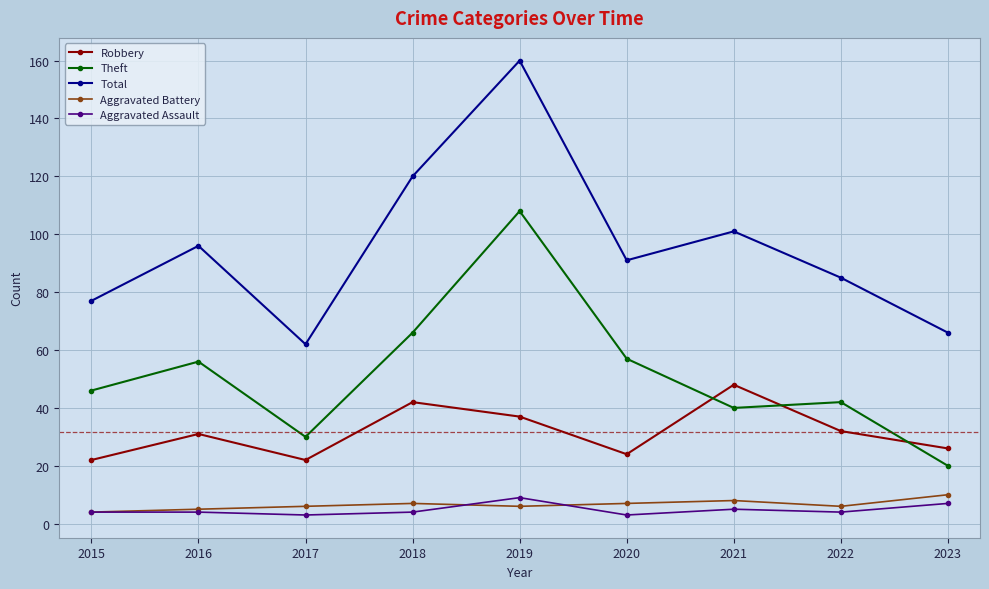

The Aggravated Battery series shows 6 at 2019. True or false?

True